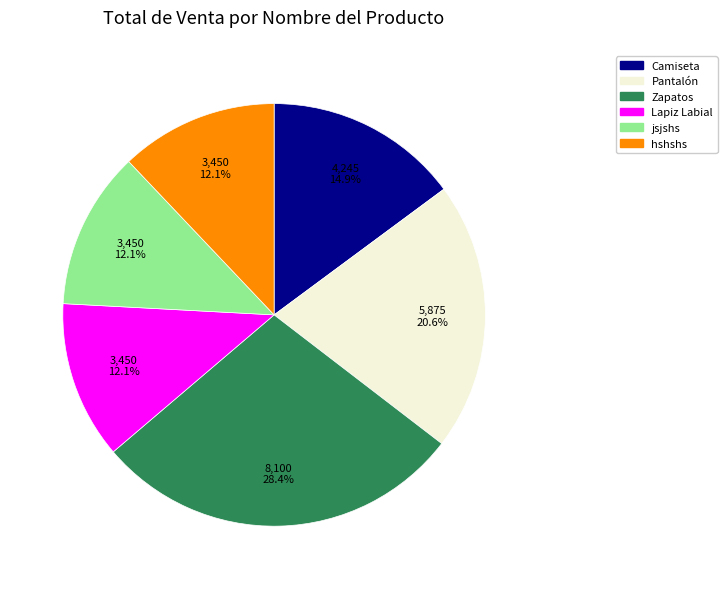

What is the largest slice in the pie chart?

Zapatos